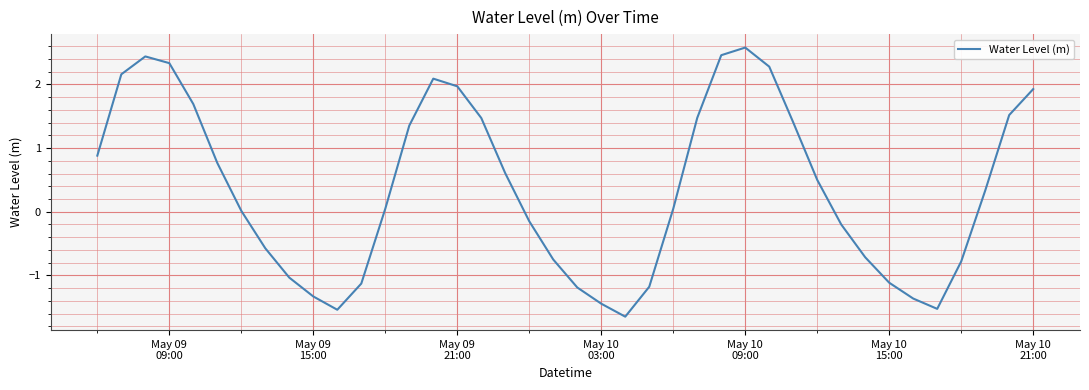

What is the difference between the maximum and minimum values?

4.2